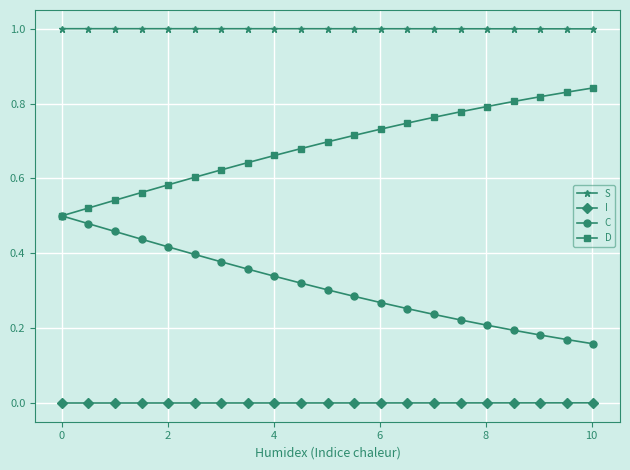

Rank the series by their average value, from lowest to highest.

I, C, D, S